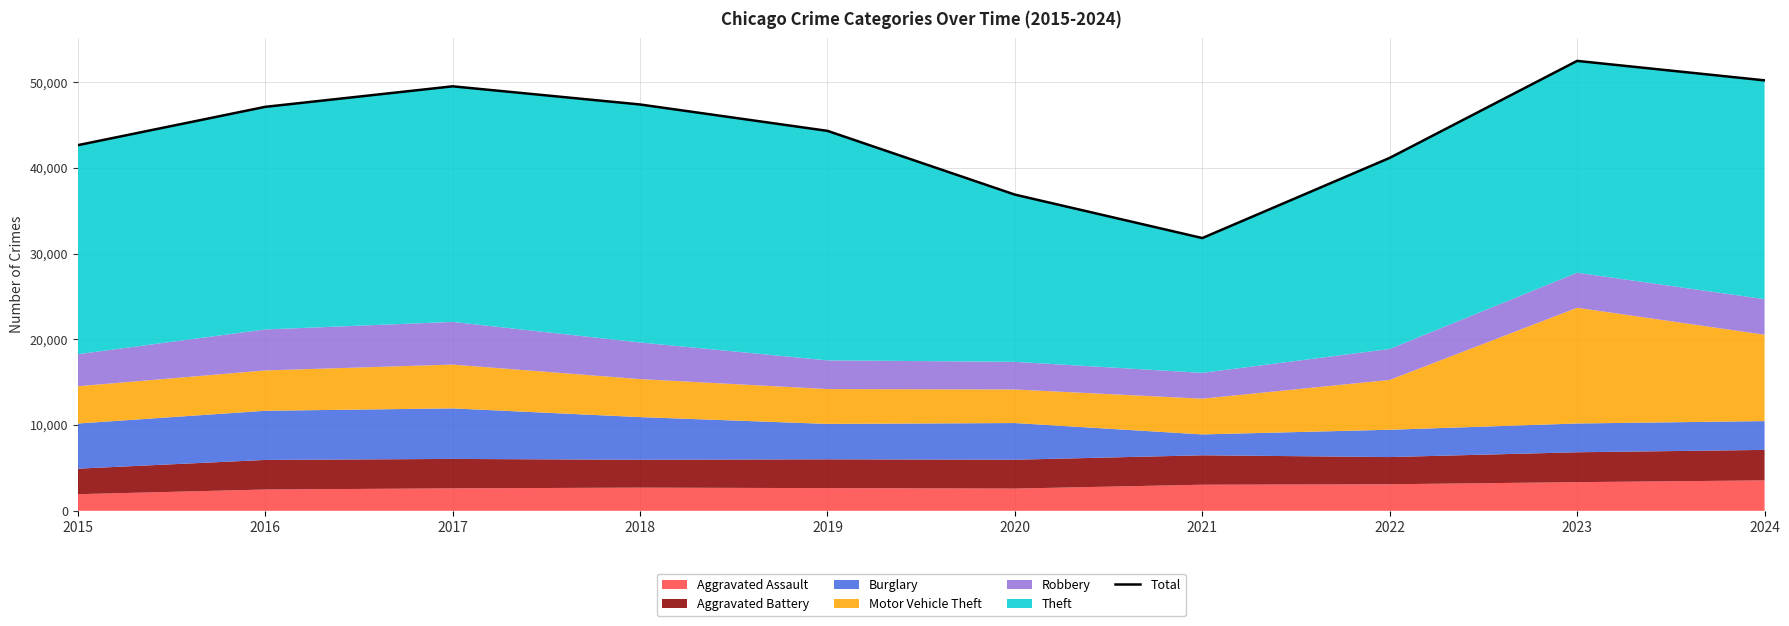

Where is the data nearest to the value 42161?

2015